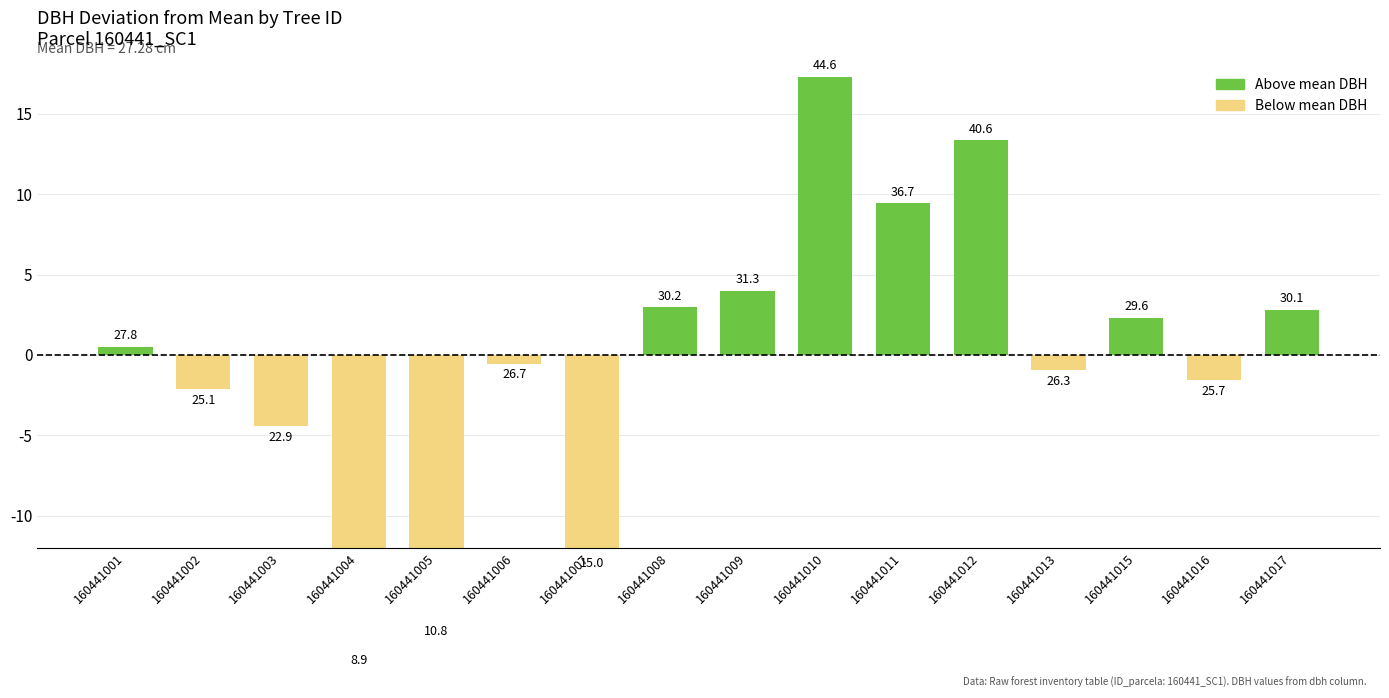

Which has a higher value, 160441002 or 160441011?

160441011